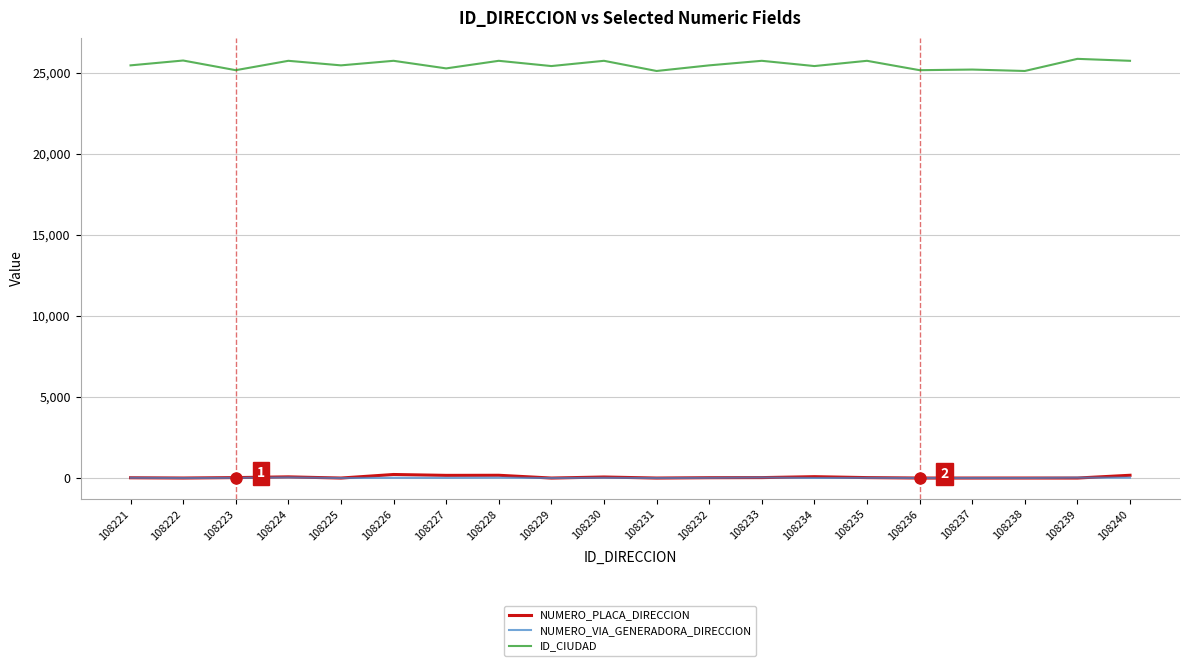

Which series has the widest spread of values?

ID_CIUDAD